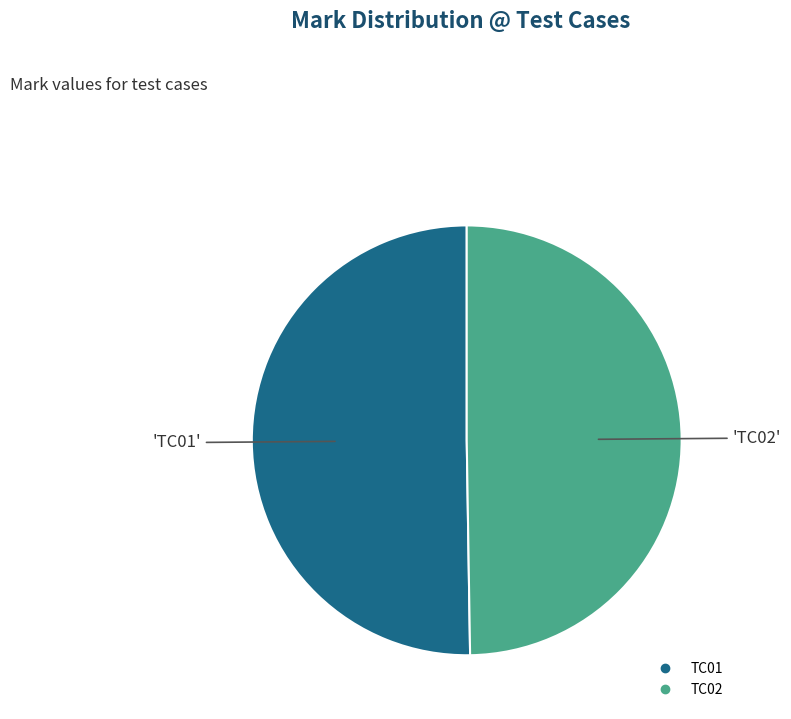

Is the sum of TC01 and TC02 greater than half?

Yes